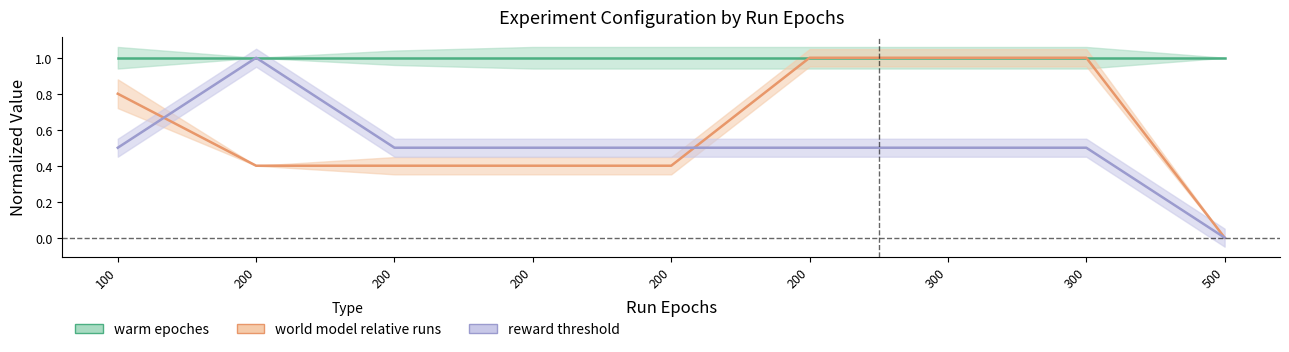

At which category is the sum across all series the highest?

200